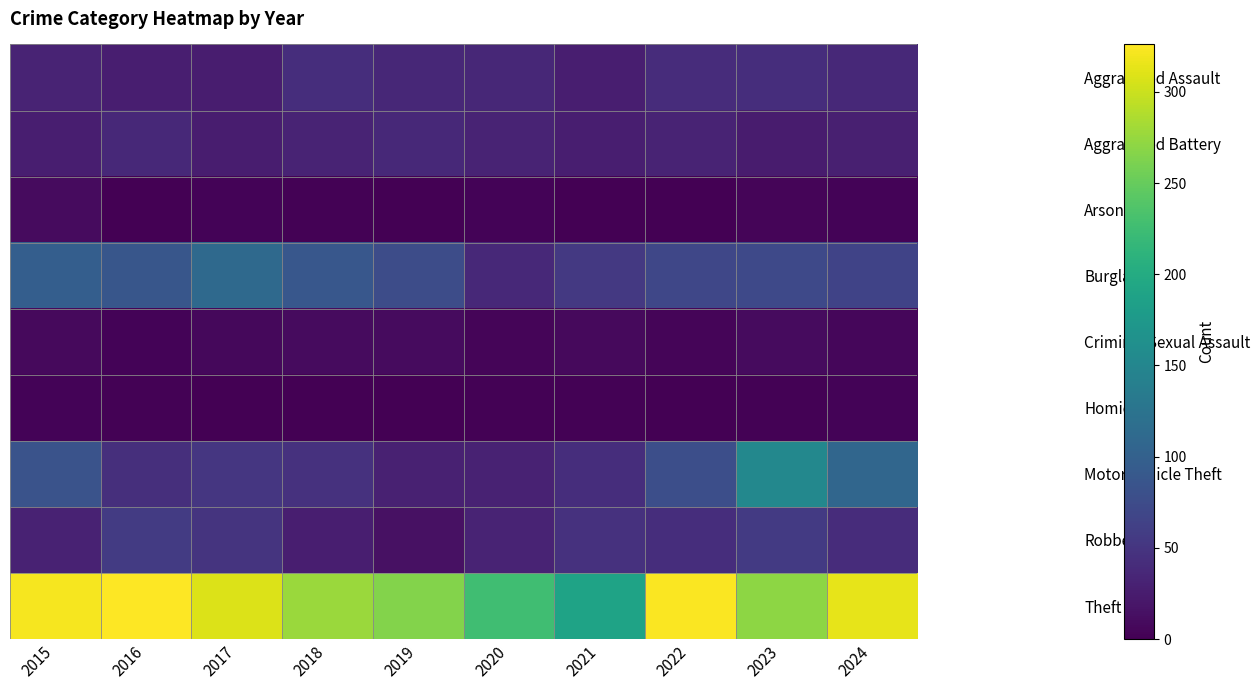

Which category has the lowest value across all series?

2021